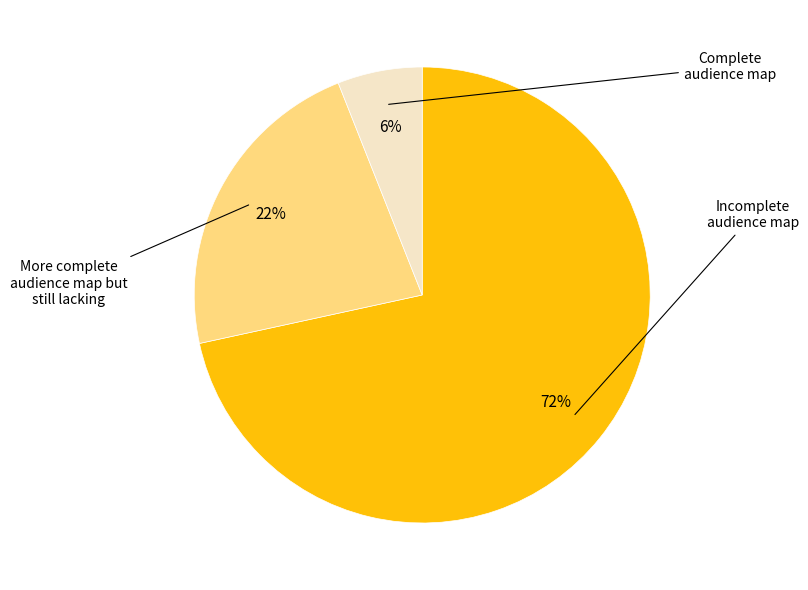

To the nearest percent, what is the difference between the largest and smallest slice percentages?

66%